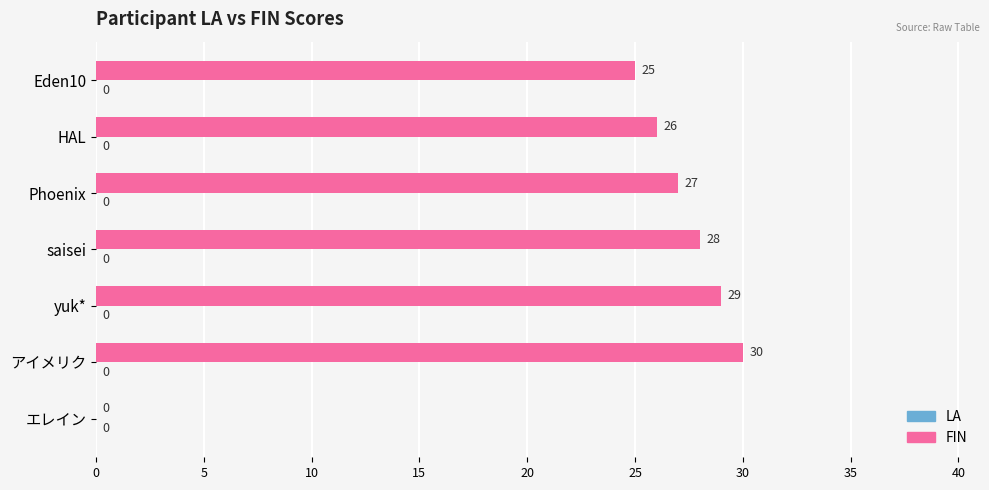

Reading top to bottom, extract all data points from this chart.

Eden10=25	HAL=26	Phoenix=27	saisei=28	yuk*=29	アイメリク=30	エレイン=0